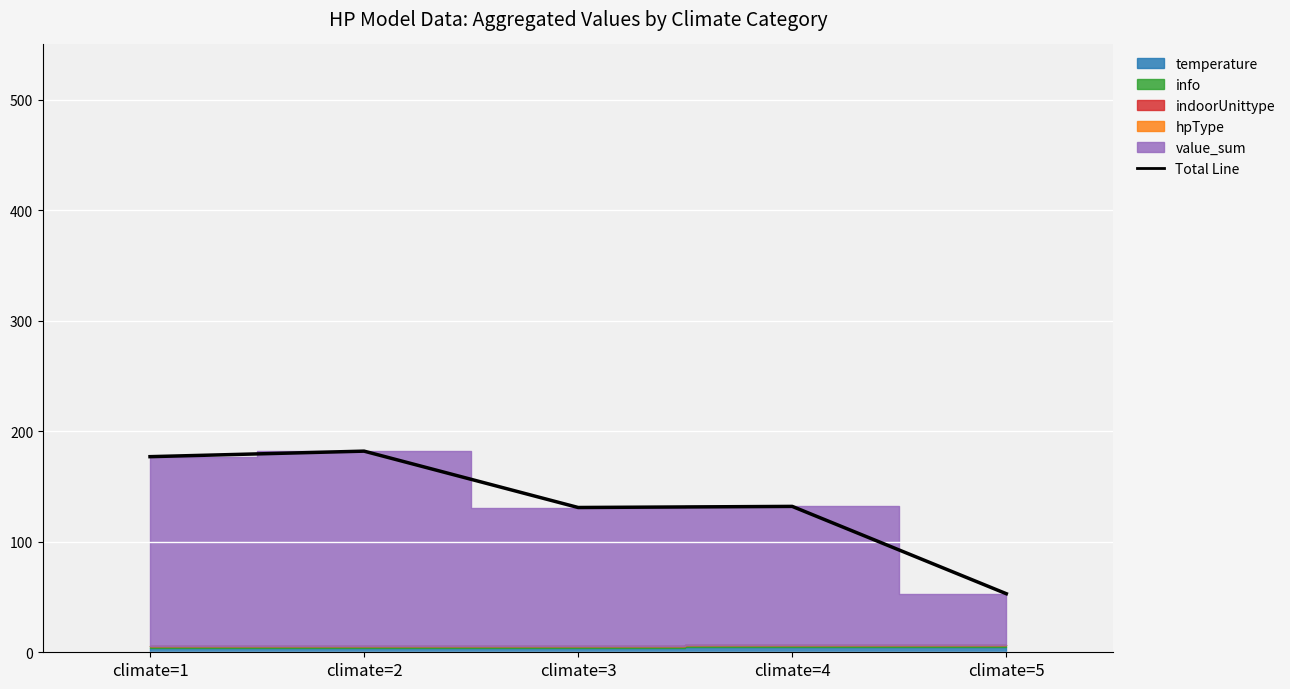

What is the approximate value at climate=4?

132